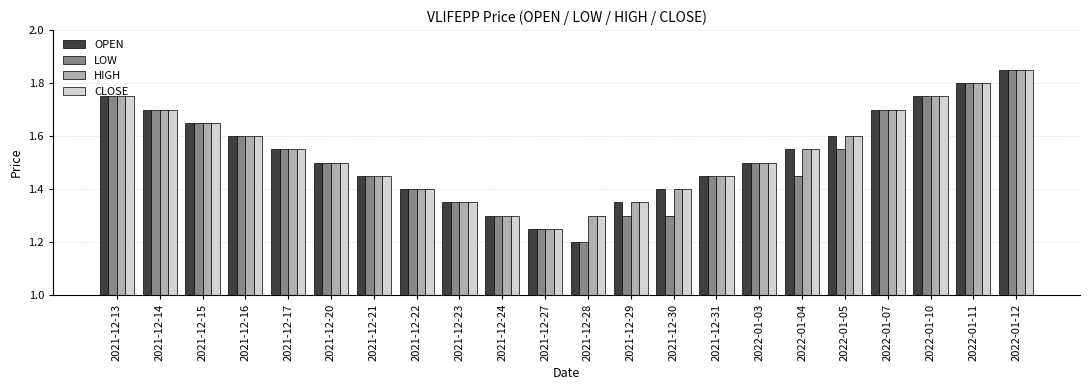

At which label is LOW closest to 1?

2021-12-28